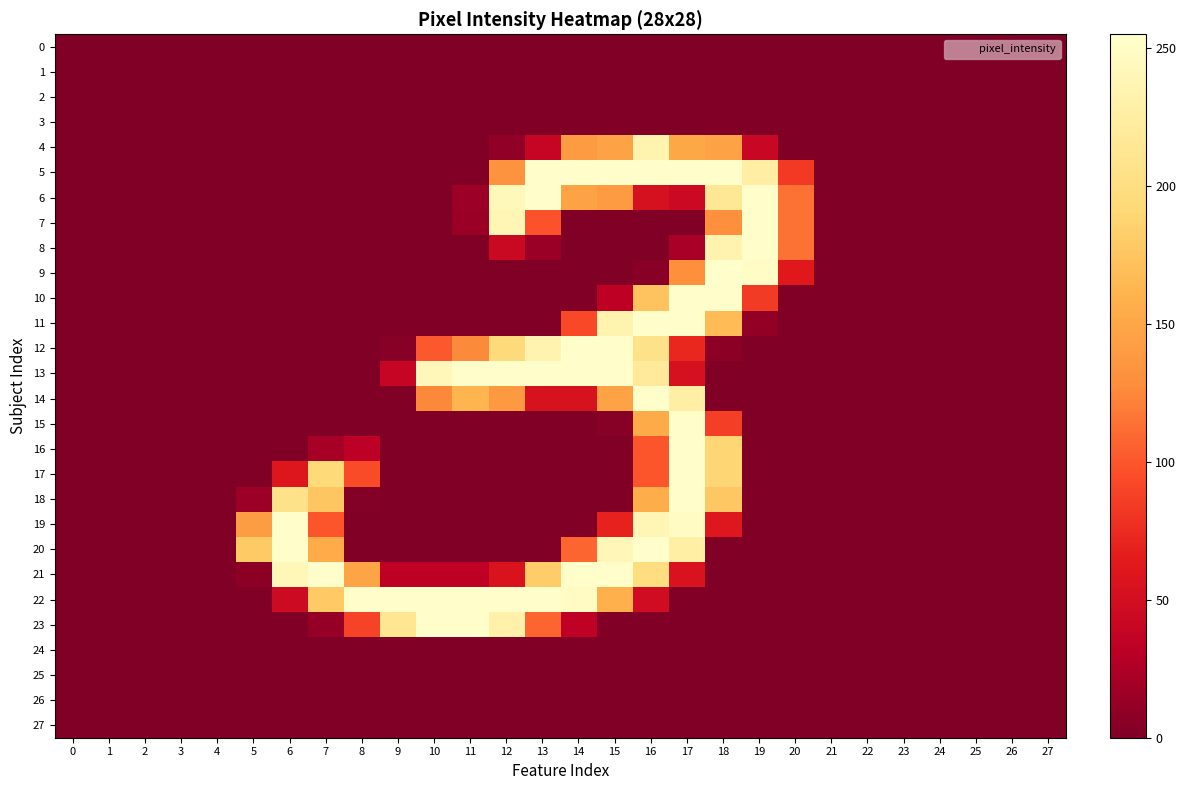

At which category is the sum across all series the highest?

17